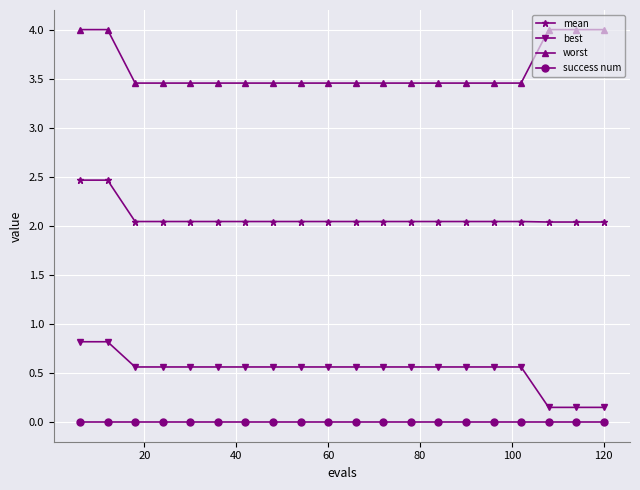

What is the greatest value displayed?

4.0